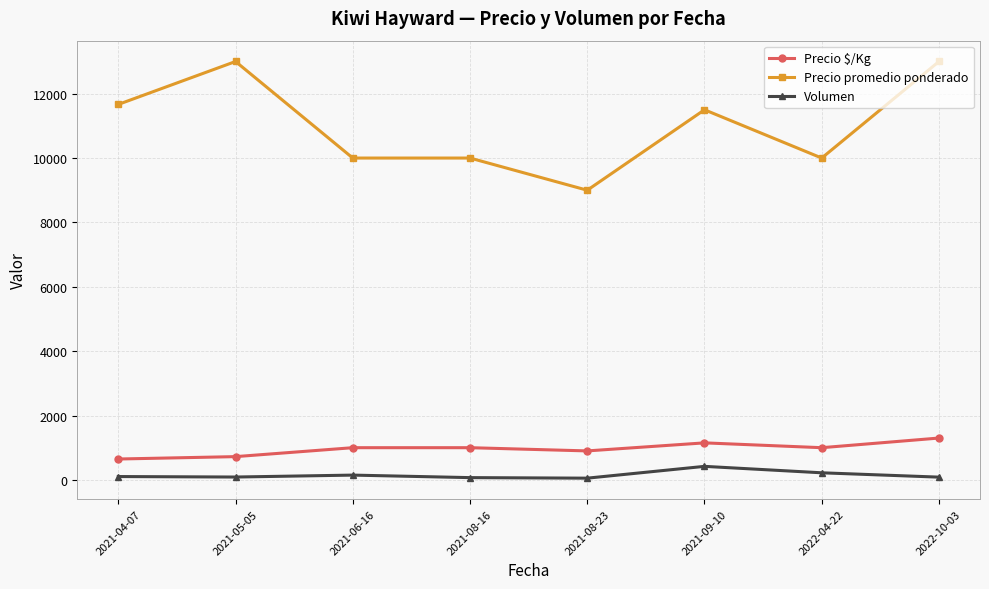

Does the chart display data point markers on the line(s)?

Yes